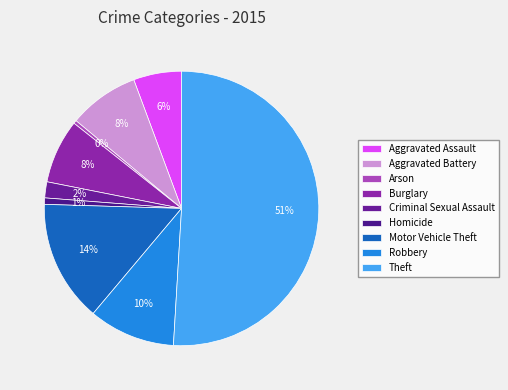

Does Robbery represent more than half of the total?

No